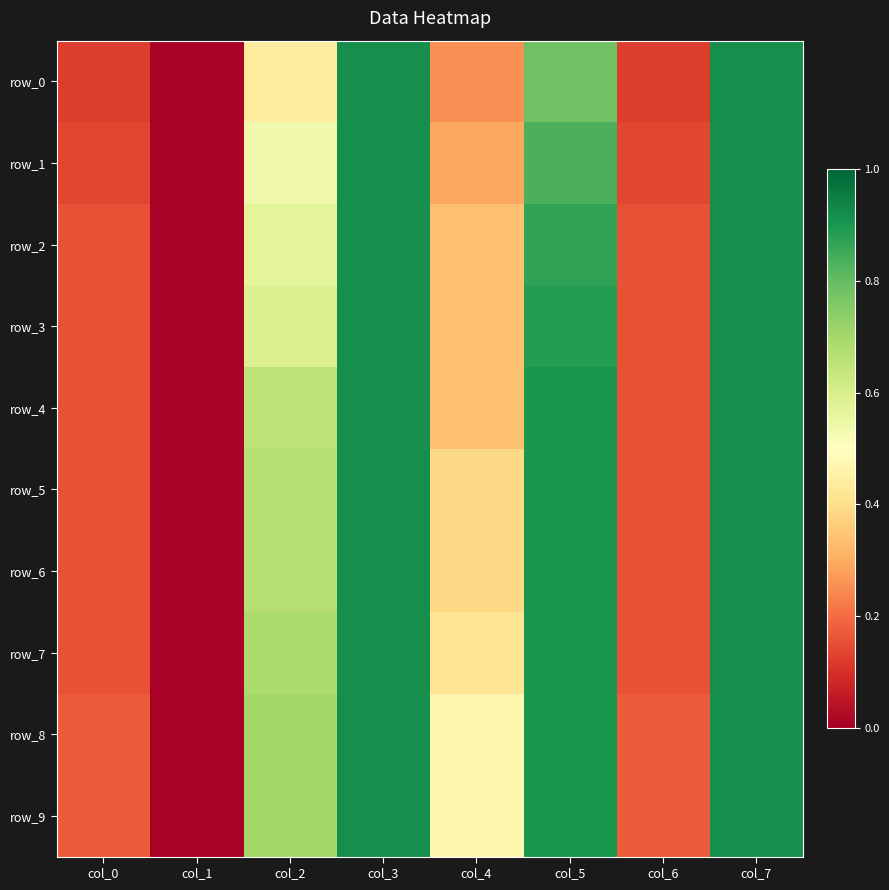

At how many categories does at least one series exceed 0?

8